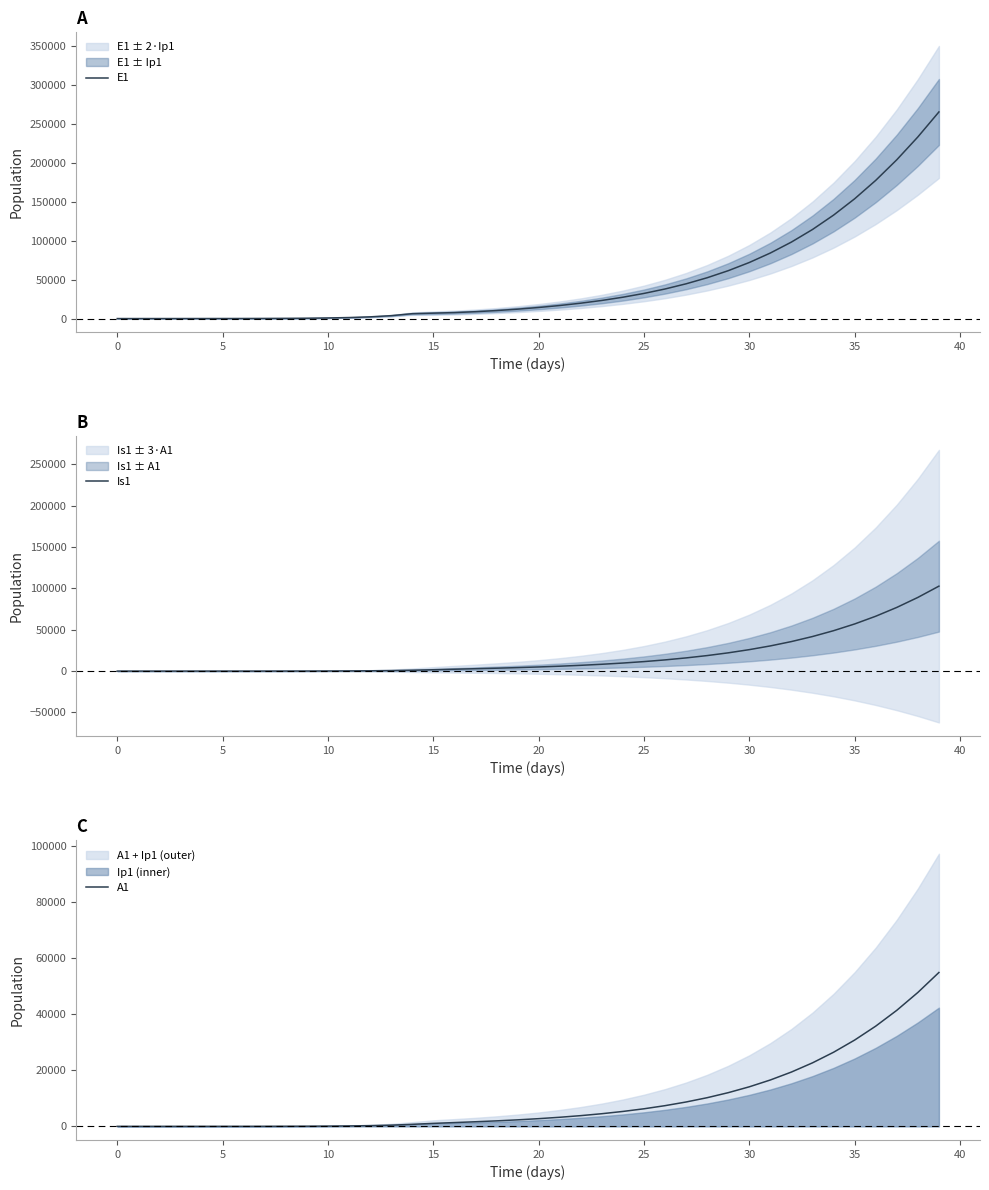

The value of Is1 at 17 is 917.3. True or false?

False